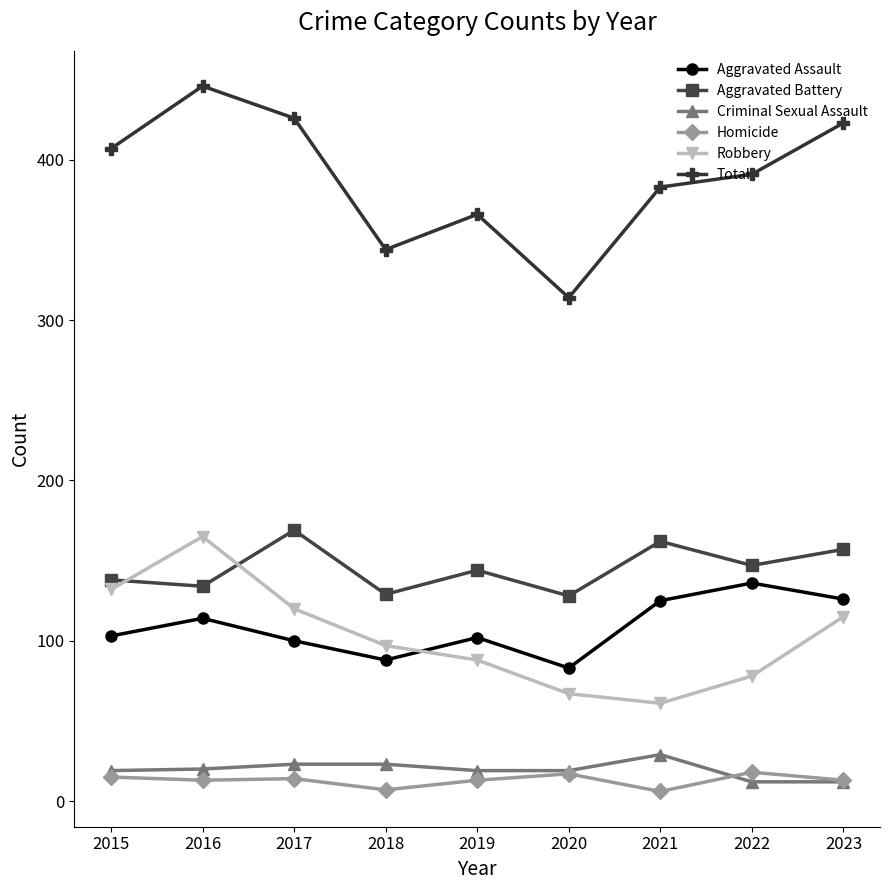

Which series has the largest total across all categories?

Total